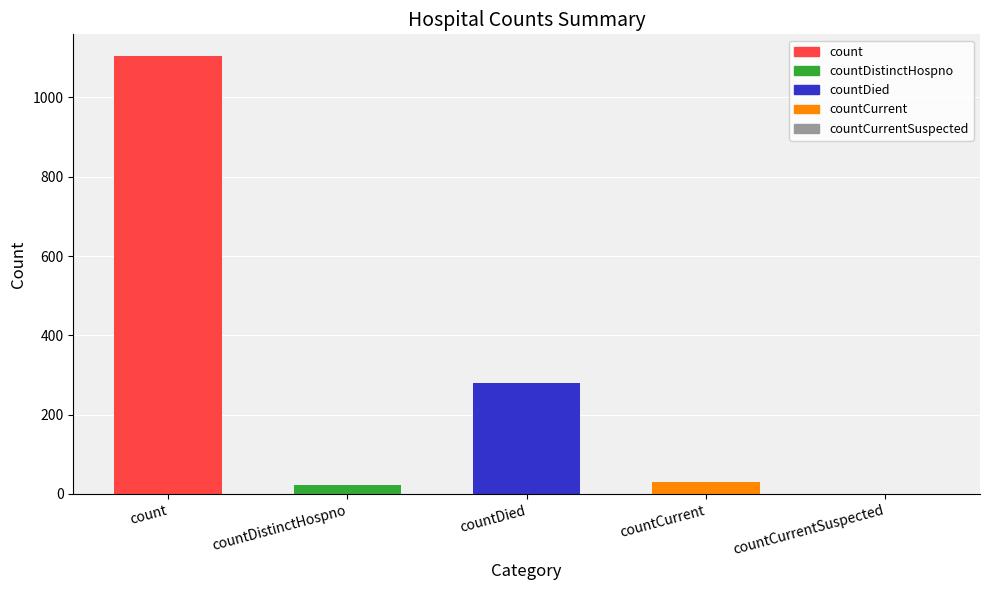

Reading left to right, transcribe all the data shown in this chart.

1104	23	279	29	0